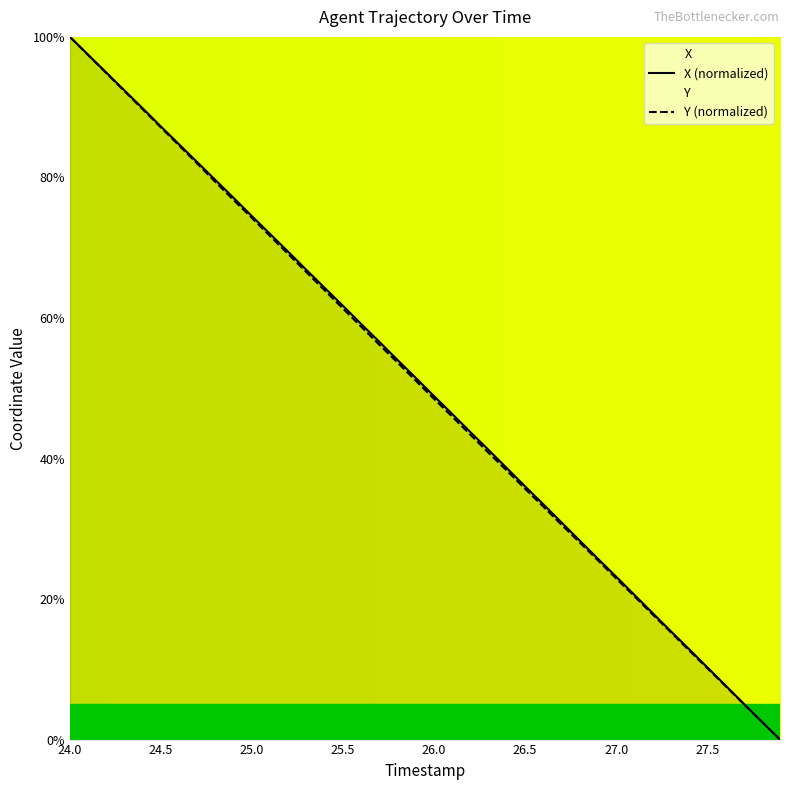

How many distinct data groups are displayed?

2